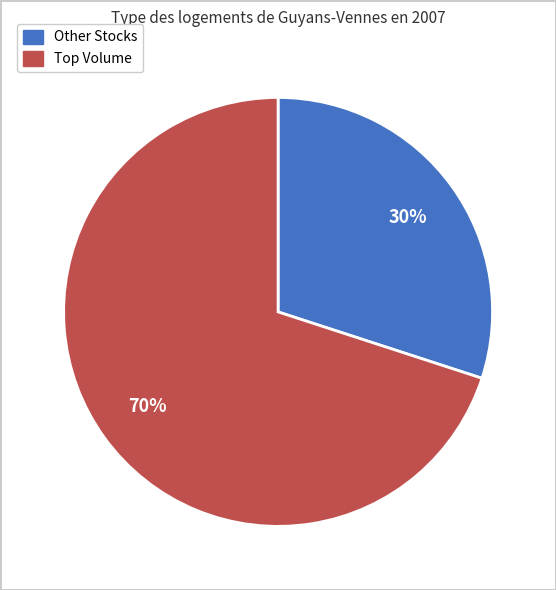

Is there a majority slice in this chart?

Yes